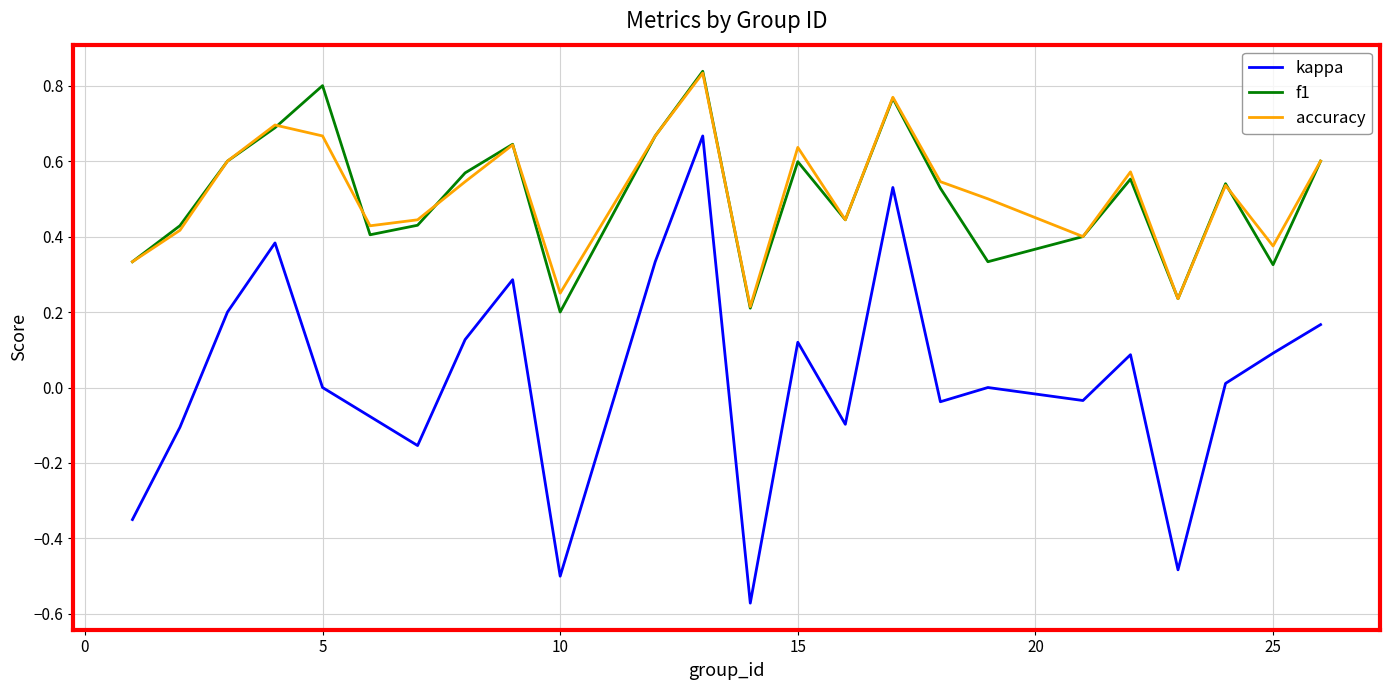

True or false: f1 and kappa intersect in this chart.

False